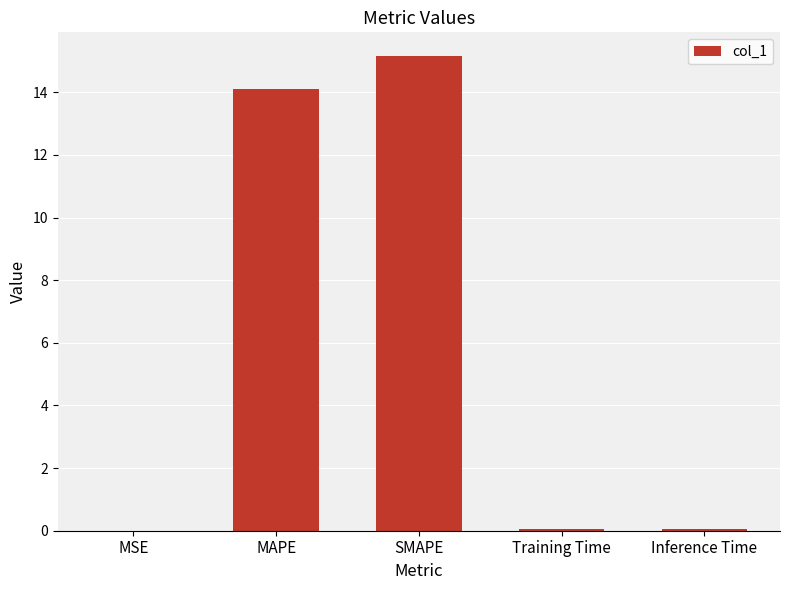

Are the bars grouped side by side (vs. stacked)?

No